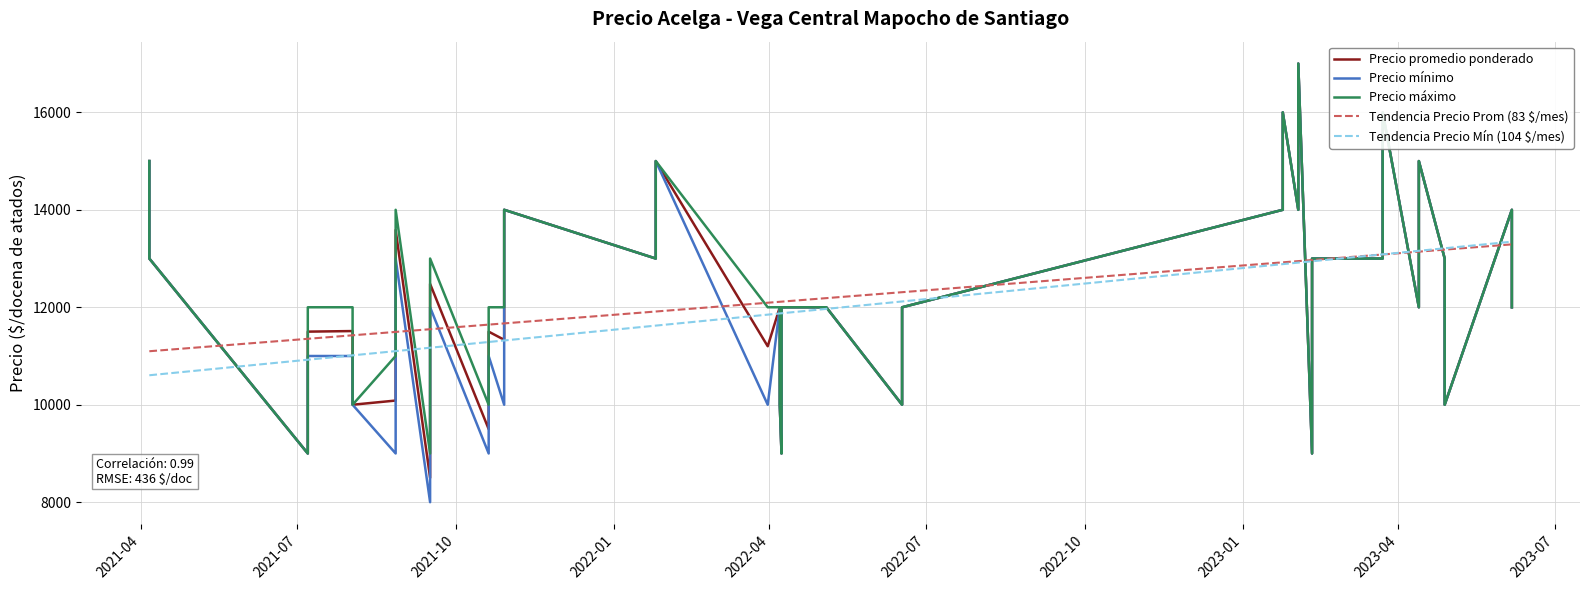

What position from the left is 2022-01?

4